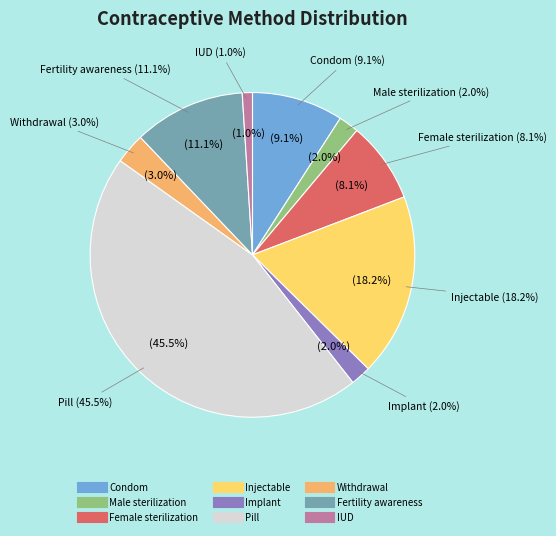

To the nearest percent, what percentage of the pie is Implant?

2%